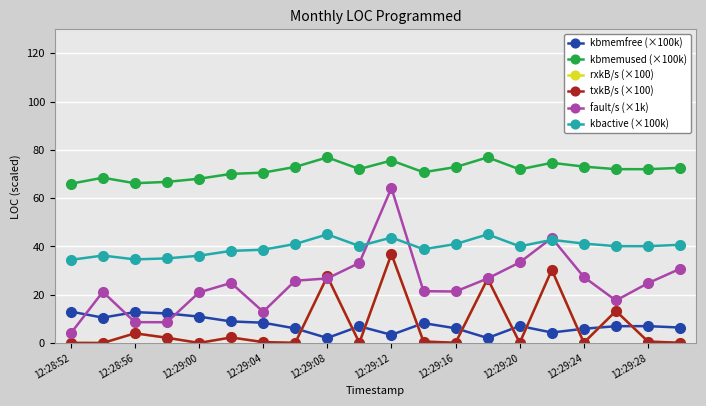

At which category is the sum across all series the highest?

12:29:12